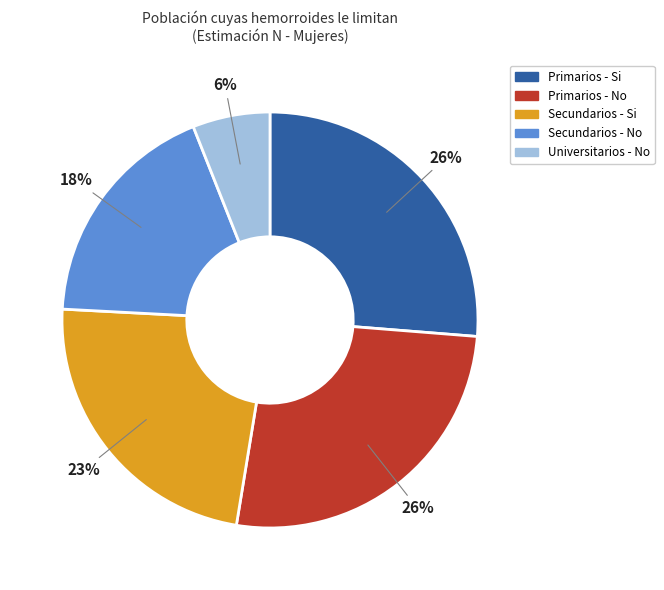

The Primarios - Si slice represents 40% of the pie. True or false?

False